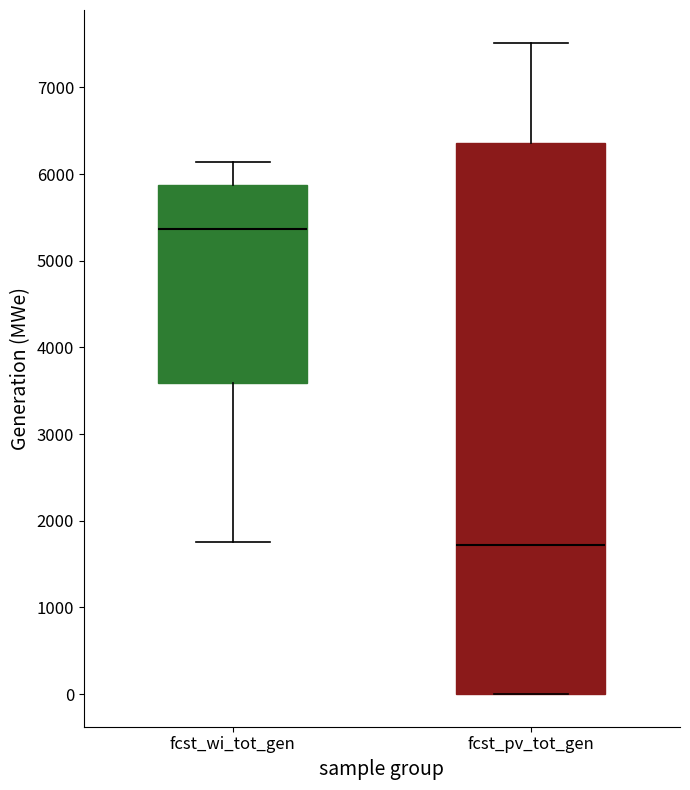

Reading left to right, transcribe this box plot: for each box, give where its median line is, the range the box spans, and where its two whiskers end, as read against the y-axis. The values are not printed on the chart, so give them approximately, as read against the axis.

fcst_wi_tot_gen: median 5400, box 3600 to 5900, whiskers 1800 to 6100
fcst_pv_tot_gen: median 1700, box 0 to 6400, whiskers 0 to 7500